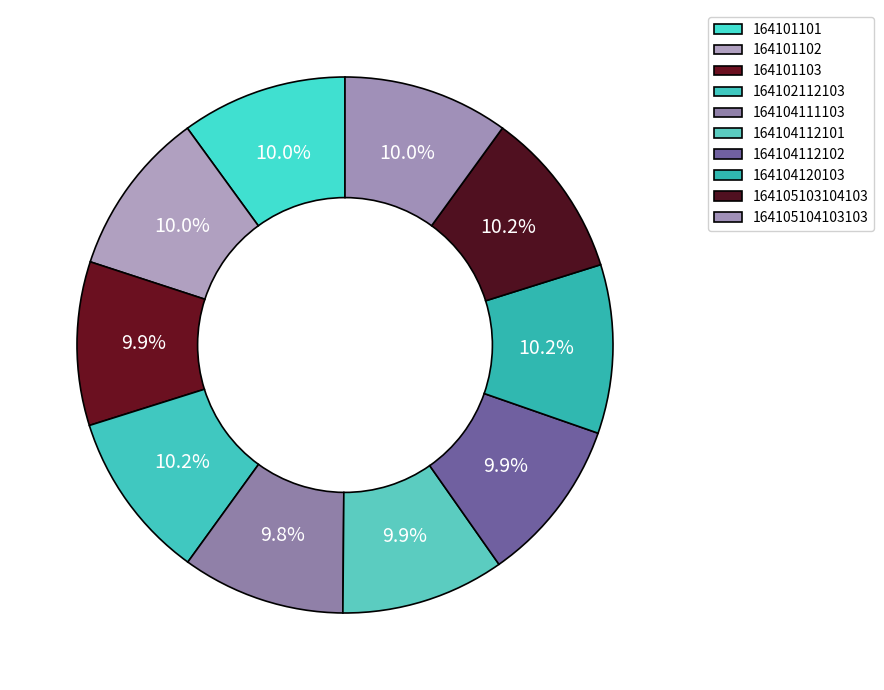

True or false: 164104112101 accounts for 18% of the total.

False